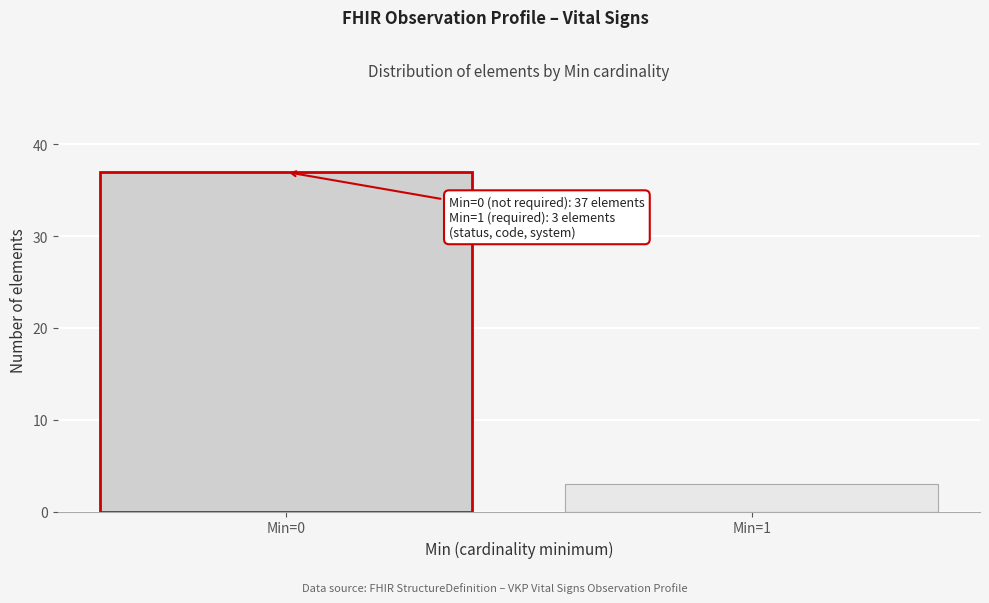

Reading left to right, what are all the values shown in this chart?

Min=0=37	Min=1=3